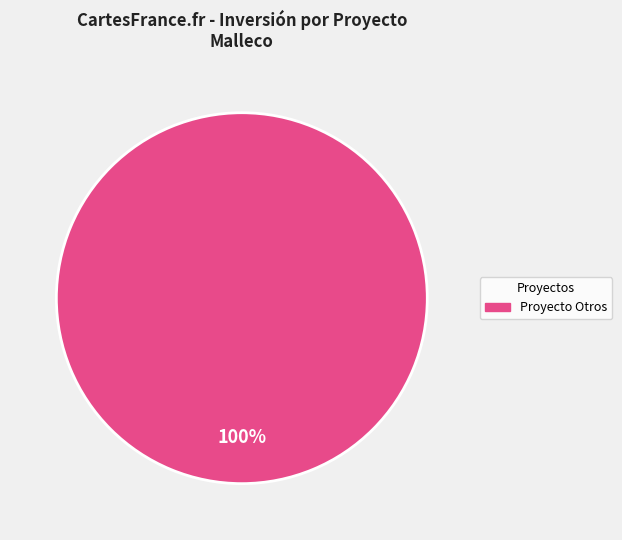

Is there a majority slice in this chart?

Yes